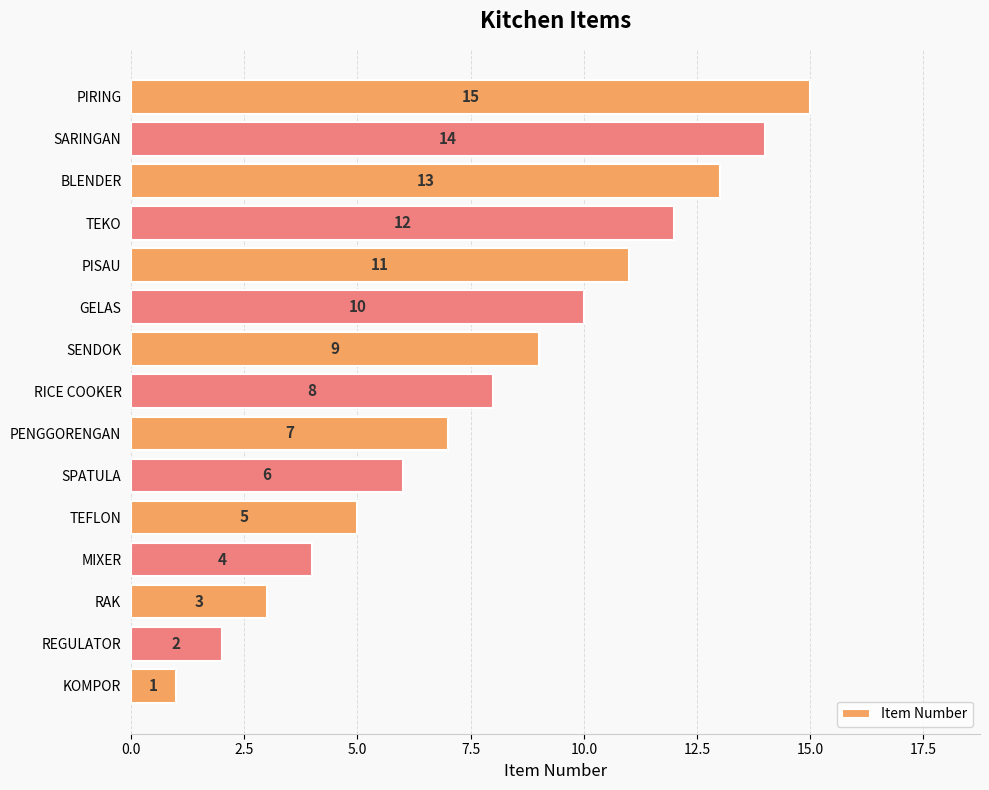

Are the bars grouped side by side (vs. stacked)?

No